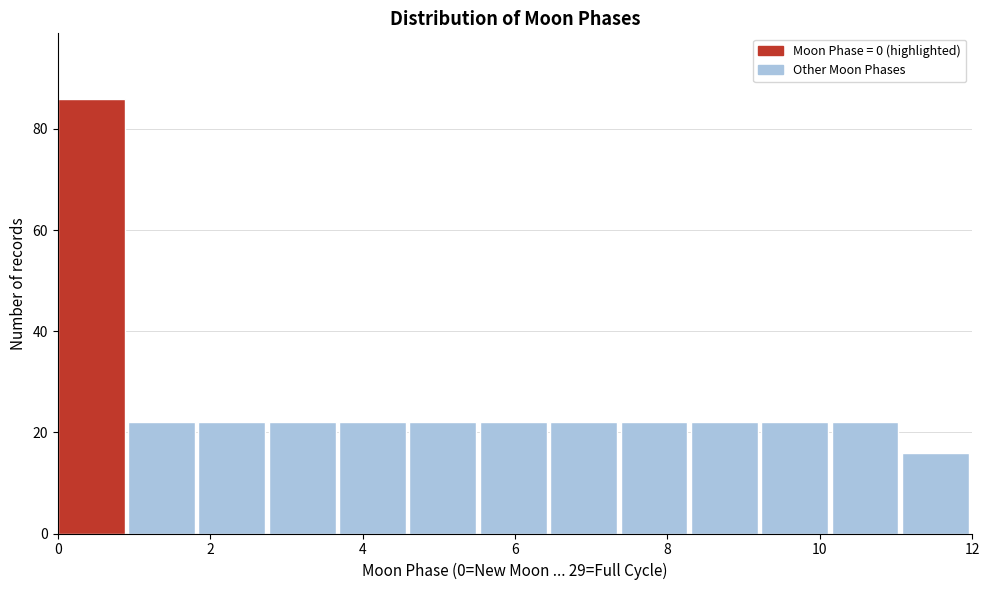

Over which range of the x-axis is the bar tallest?

0.0 to 1.0